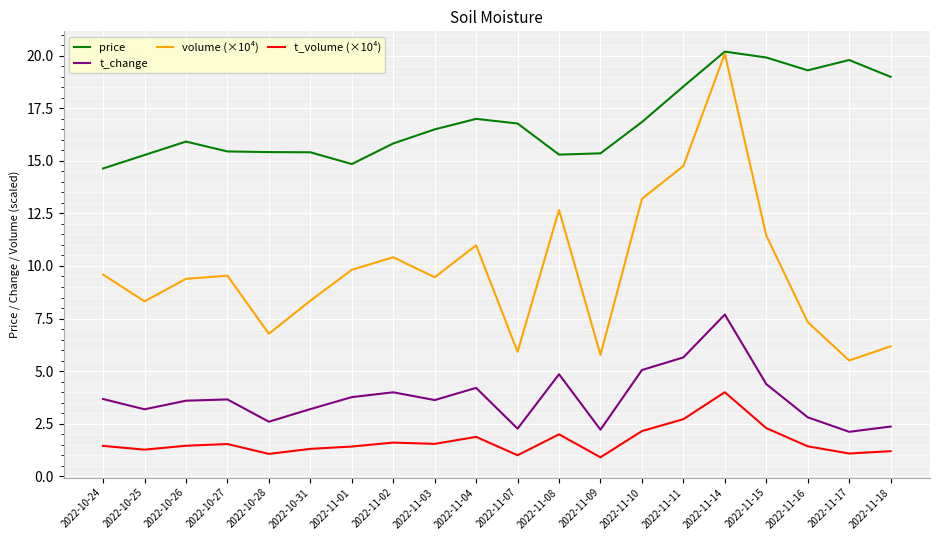

What is the sum of the price values at 2022-11-18 and 2022-11-14?

39.2